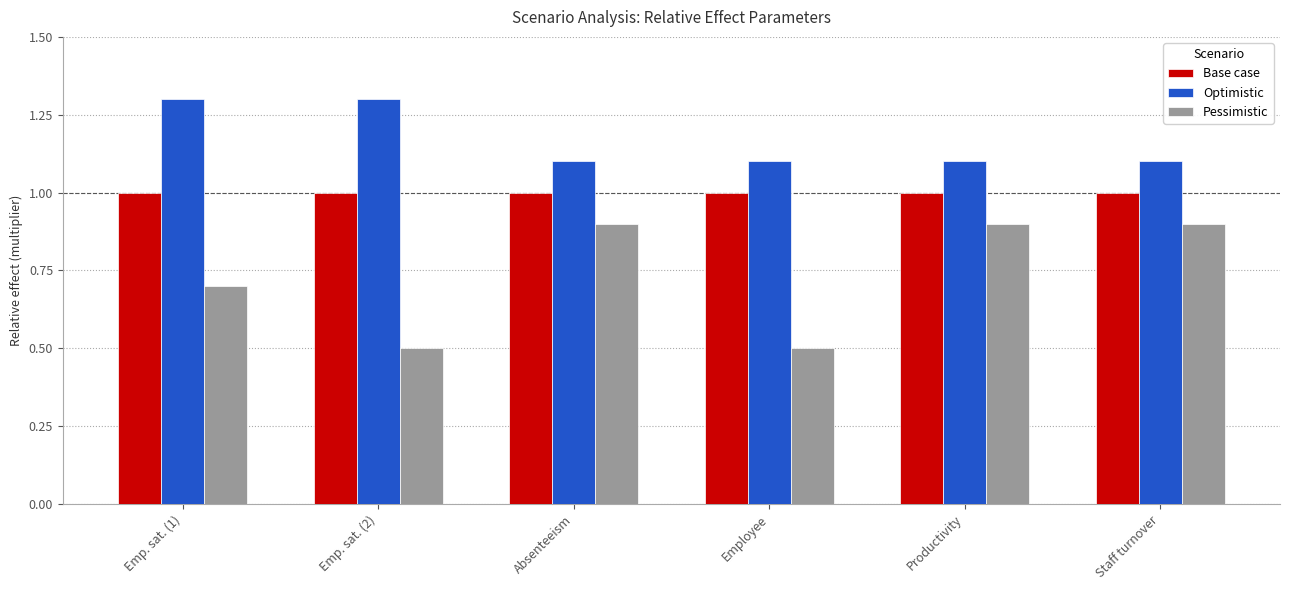

List the series in order of their peak value, highest first.

Optimistic, Base case, Pessimistic